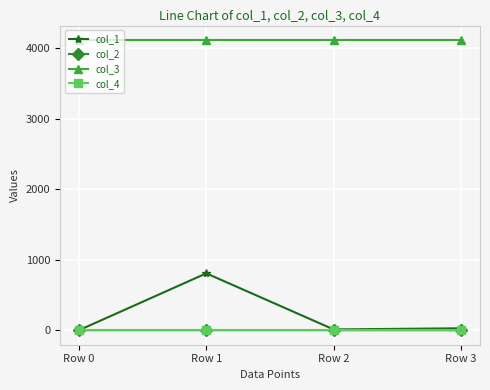

Is the value of col_3 at Row 2 greater than the value of col_1 at Row 3?

Yes